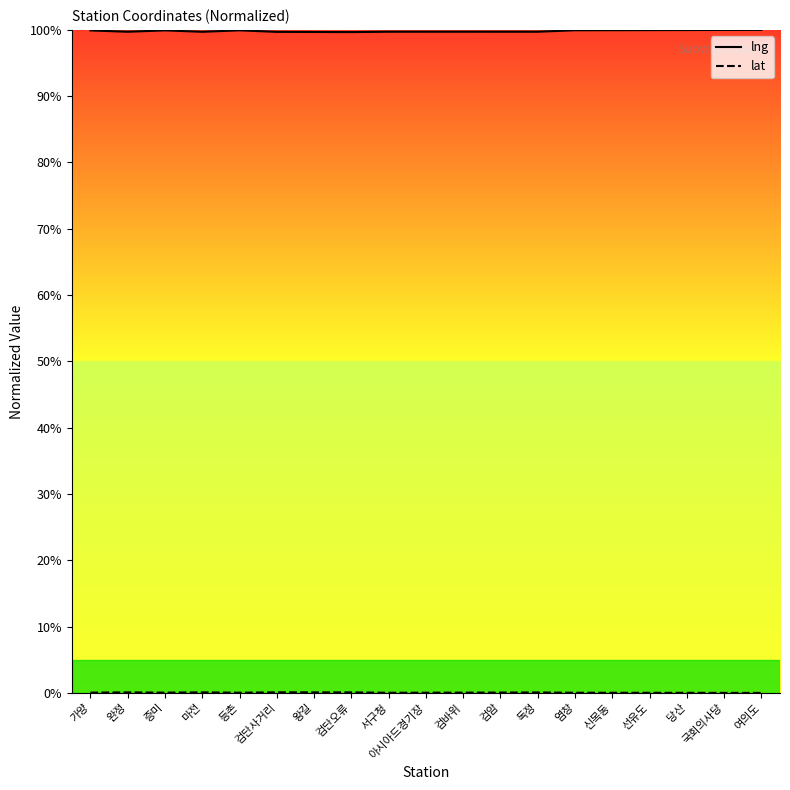

What is the value of the lng point at the 6th from the left?

99.7